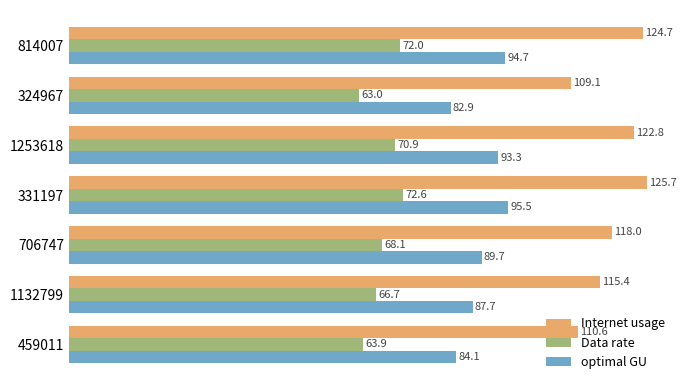

List the labels in order of optimal GU value, smallest first.

324967, 459011, 1132799, 706747, 1253618, 814007, 331197